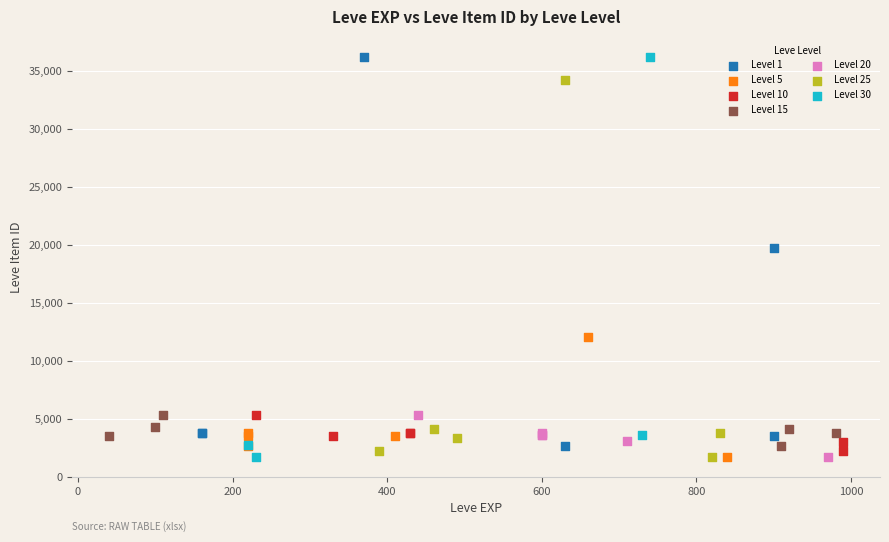

What are all the series names shown in the legend?

Level 1, Level 5, Level 10, Level 15, Level 20, Level 25, Level 30